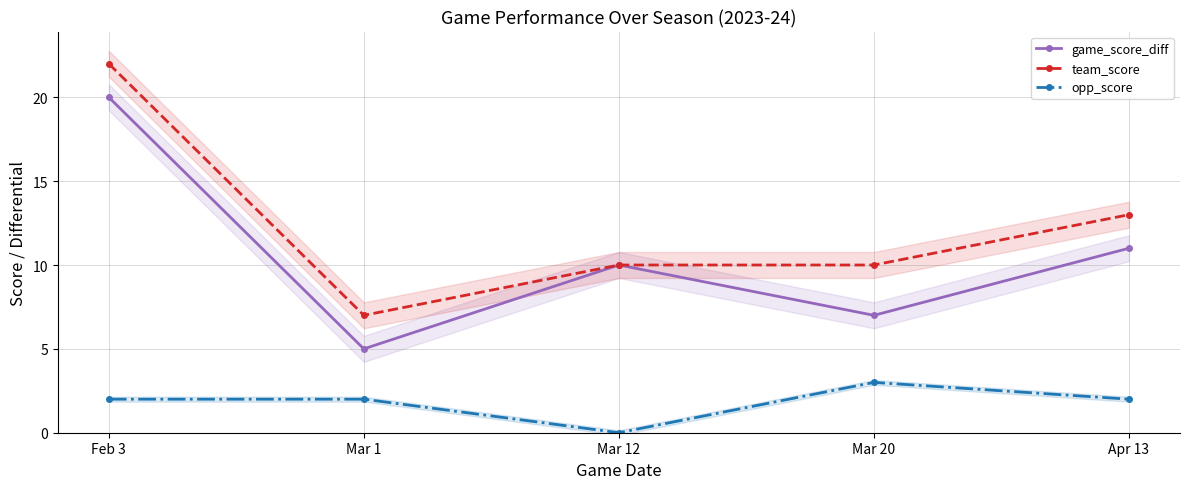

Reading left to right, list all the values displayed in this chart.

game_score_diff: Feb 3=20	Mar 1=5	Mar 12=10	Mar 20=7	Apr 13=11
team_score: Feb 3=22	Mar 1=7	Mar 12=10	Mar 20=10	Apr 13=13
opp_score: Feb 3=2	Mar 1=2	Mar 12=0	Mar 20=3	Apr 13=2